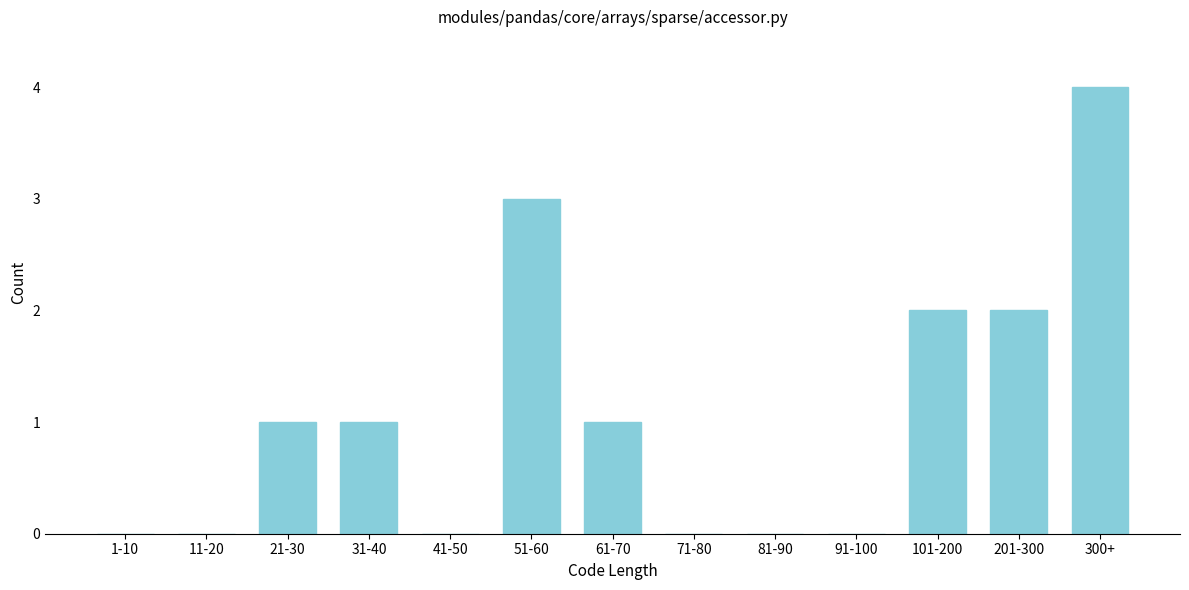

Reading left to right, list all the values displayed in this chart.

1-10=0	11-20=0	21-30=1	31-40=1	41-50=0	51-60=3	61-70=1	71-80=0	81-90=0	91-100=0	101-200=2	201-300=2	300+=4